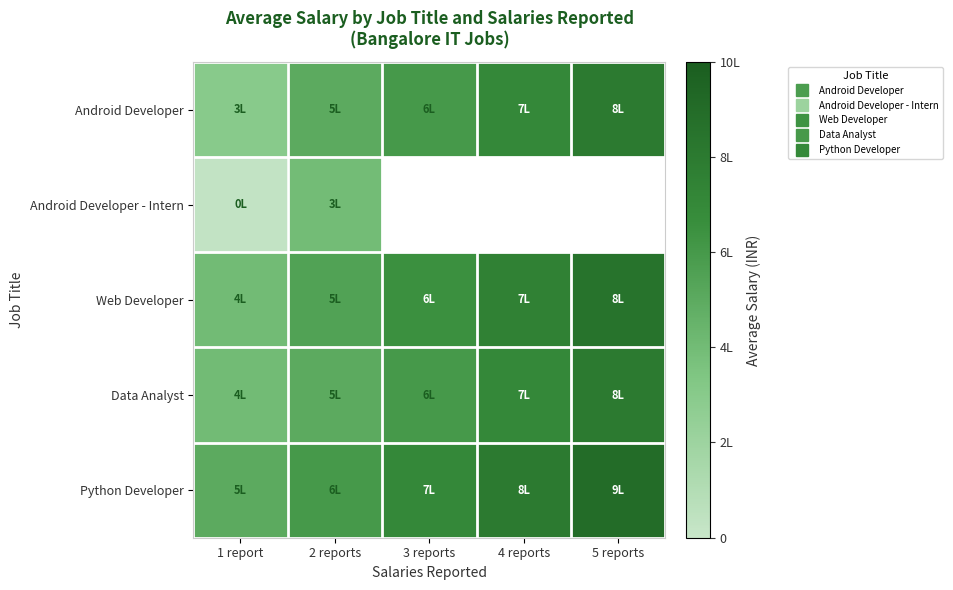

How many values in the Web Developer series exceed 650000?

2